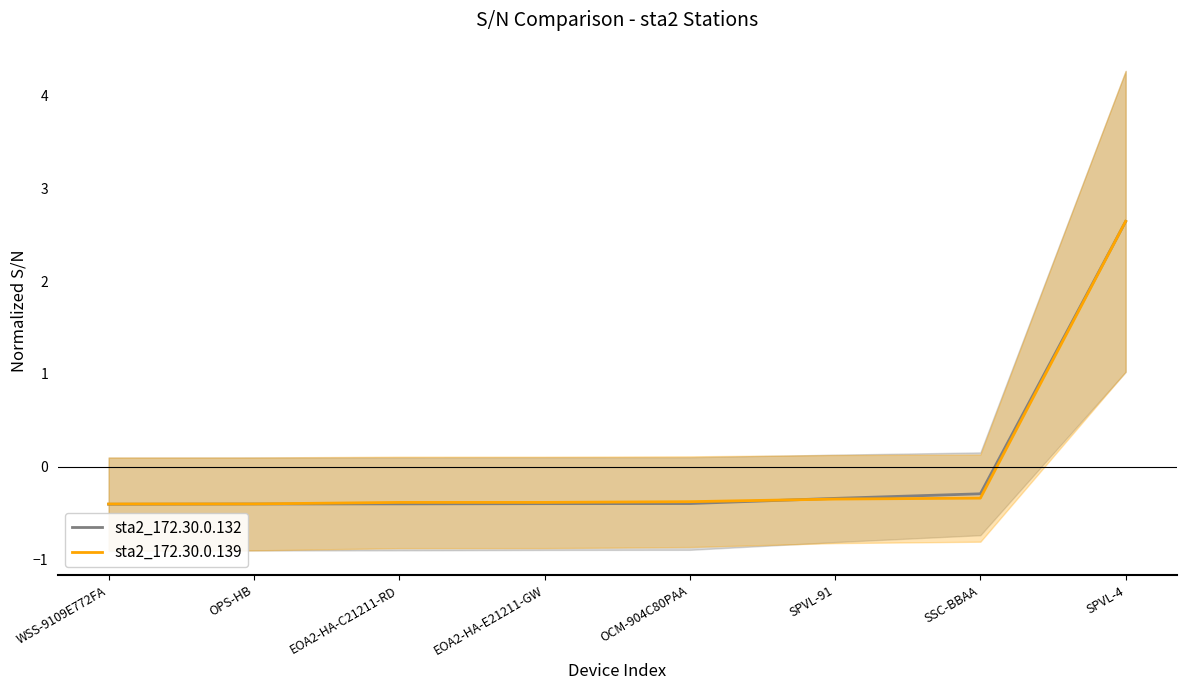

List the series in order of their peak value, lowest first.

sta2_172.30.0.132, sta2_172.30.0.139